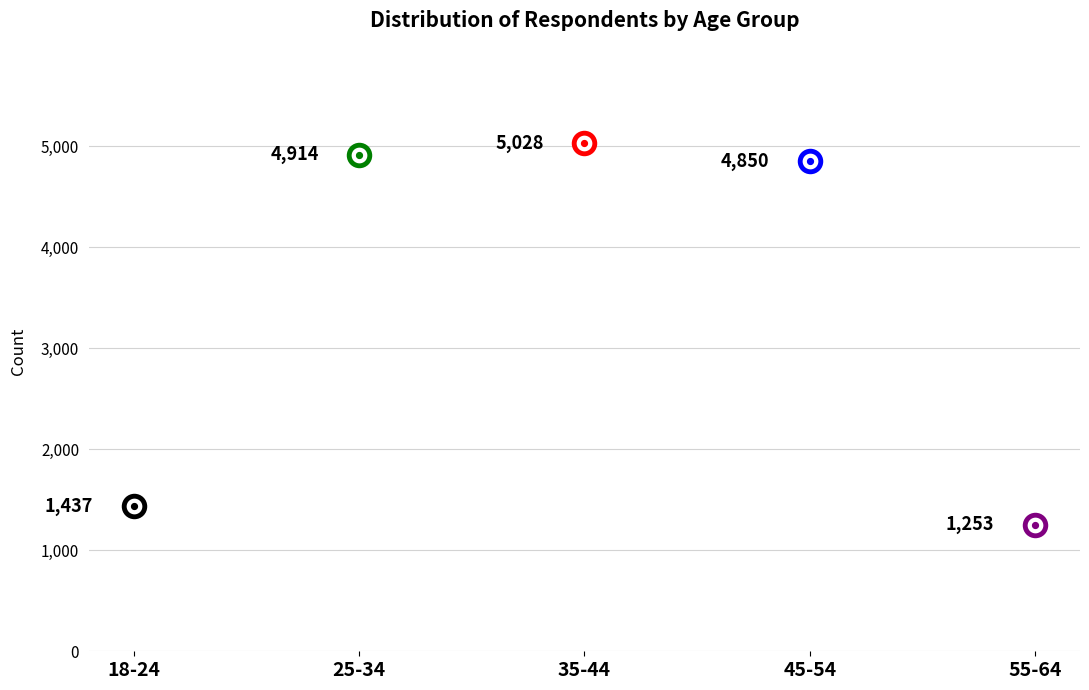

Approximately how many times larger is the value at 55-64 compared to 18-24?

0.9